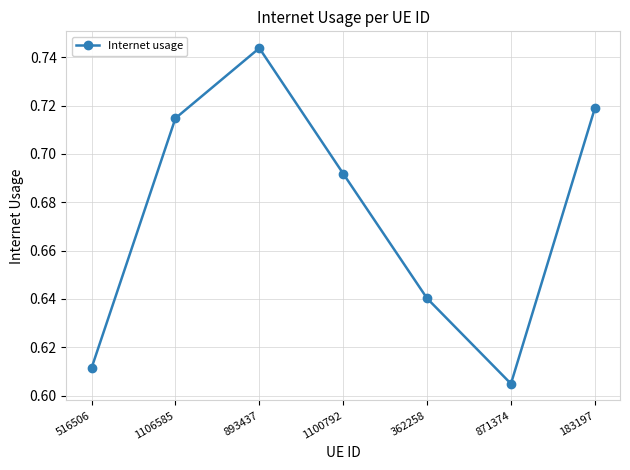

List the labels in order of value, smallest first.

871374, 516506, 362258, 1100792, 1106585, 183197, 893437